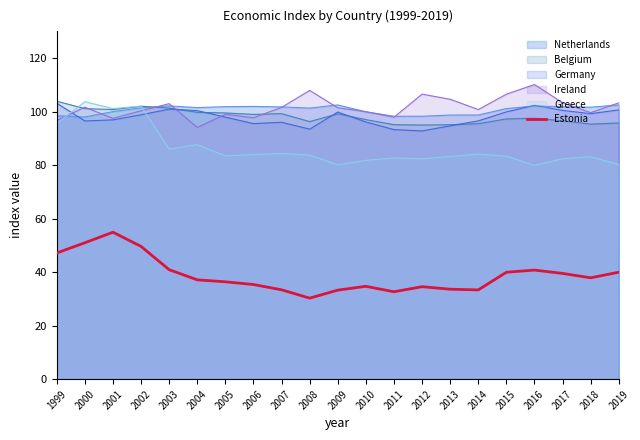

What is the difference between the second highest and second lowest values?

18.3